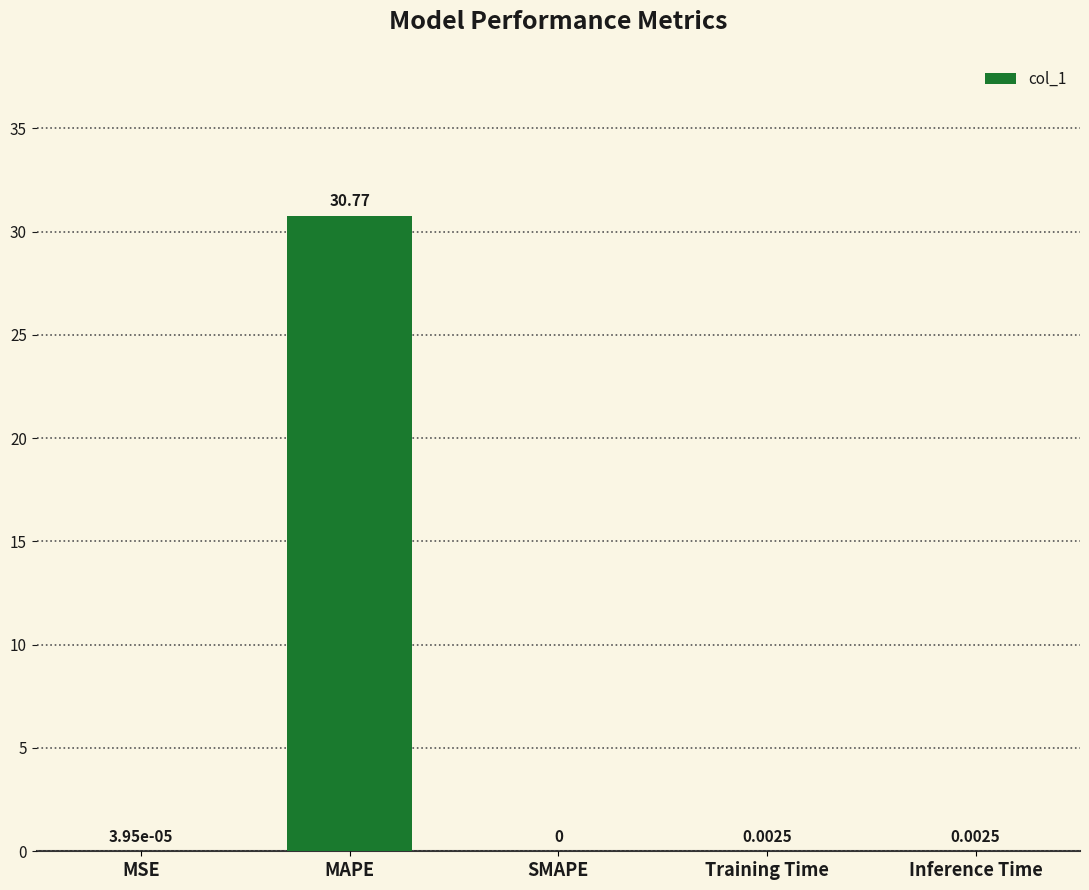

How many data points does each series have?

5